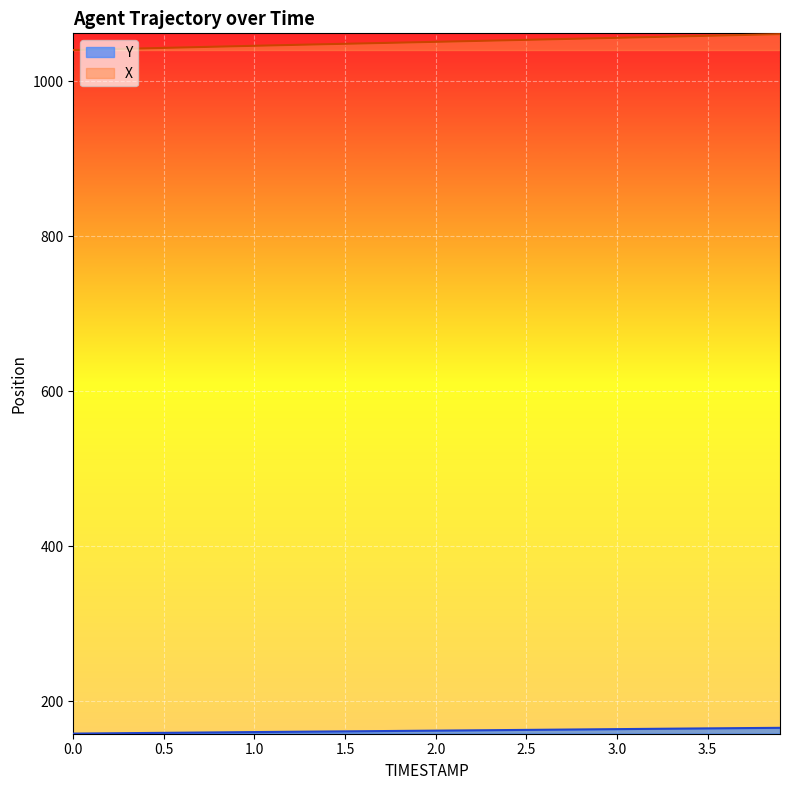

Which has a higher value, 1.7 or 3.6?

3.6